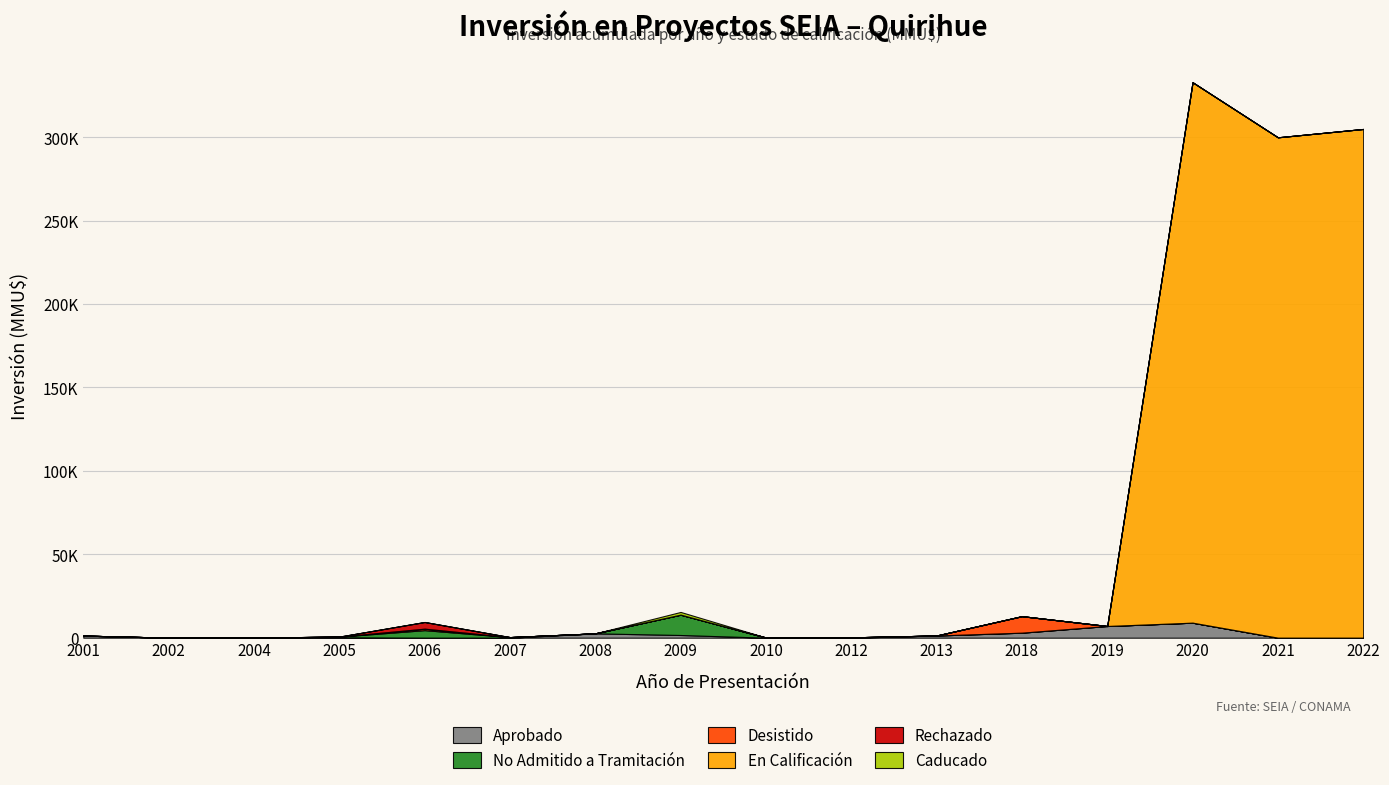

Where do No Admitido a Tramitación and Aprobado first cross each other?

2004 and 2005